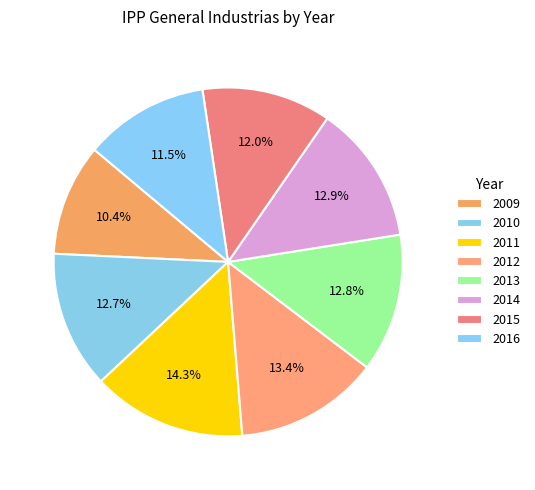

How many slices are in this pie chart?

8